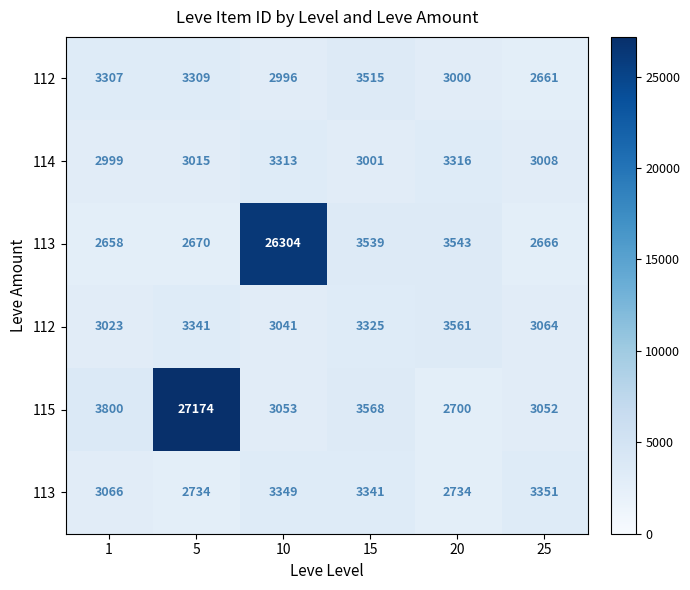

At how many categories does at least one series exceed 10978?

2